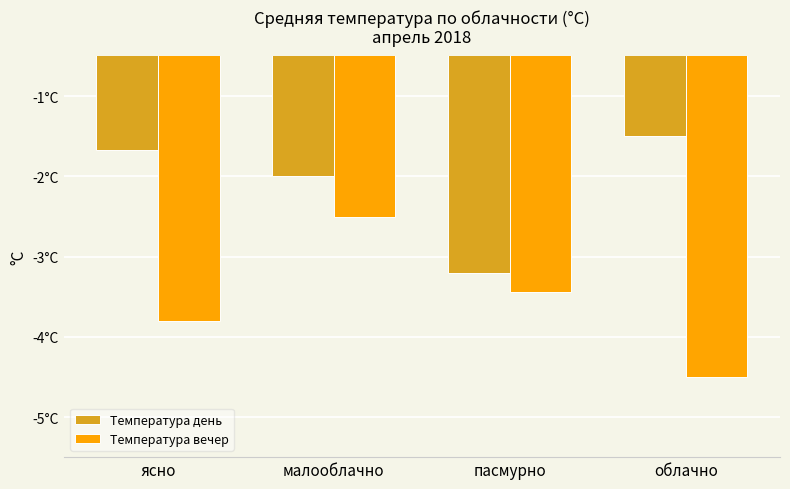

What is the value of the Температура вечер bar at the 1st from the left?

-3.8